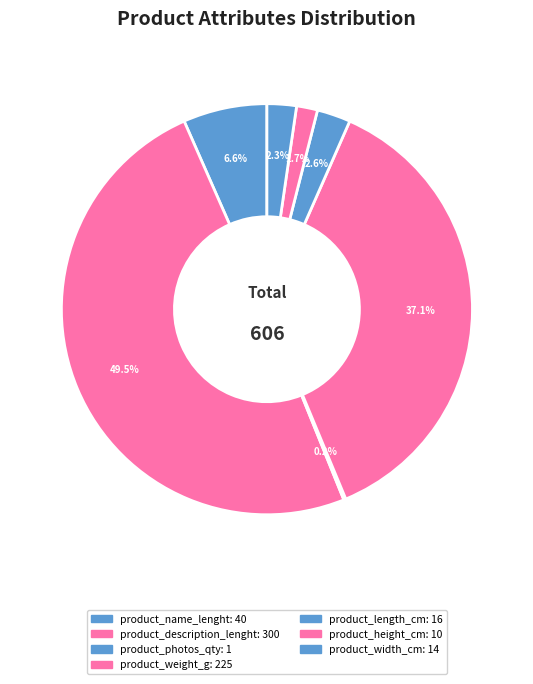

Is it true that product_width_cm is 11% of the pie?

False